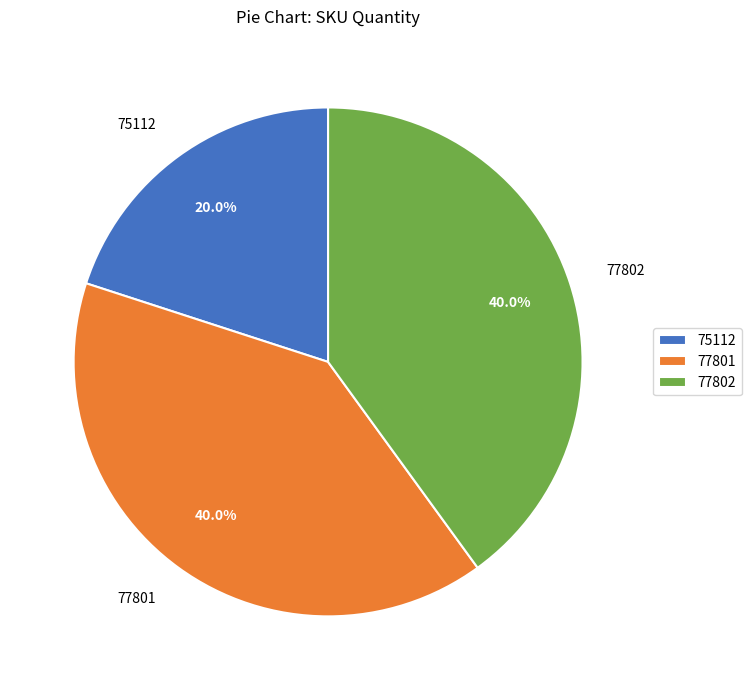

Between 77802 and 75112, which is larger?

77802